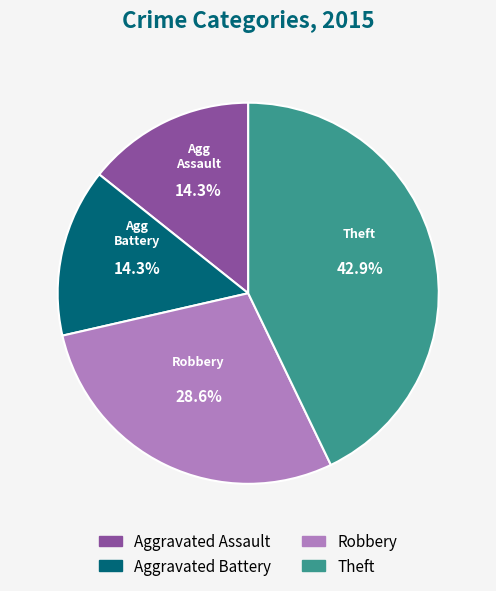

To the nearest percent, what is the average slice percentage?

25%